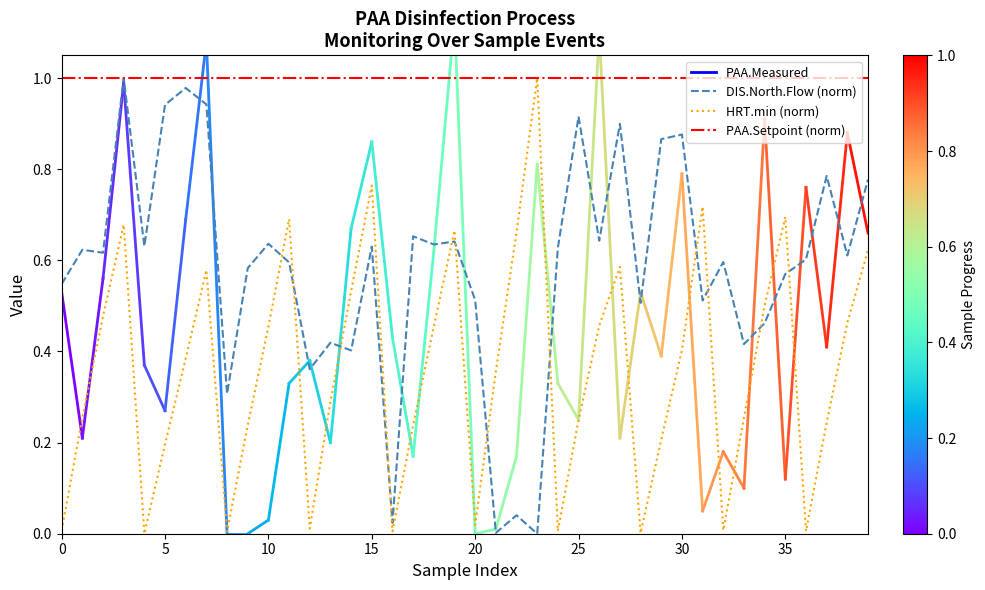

In HRT.min (norm), how many points are higher than both neighbors (excluding endpoints)?

9